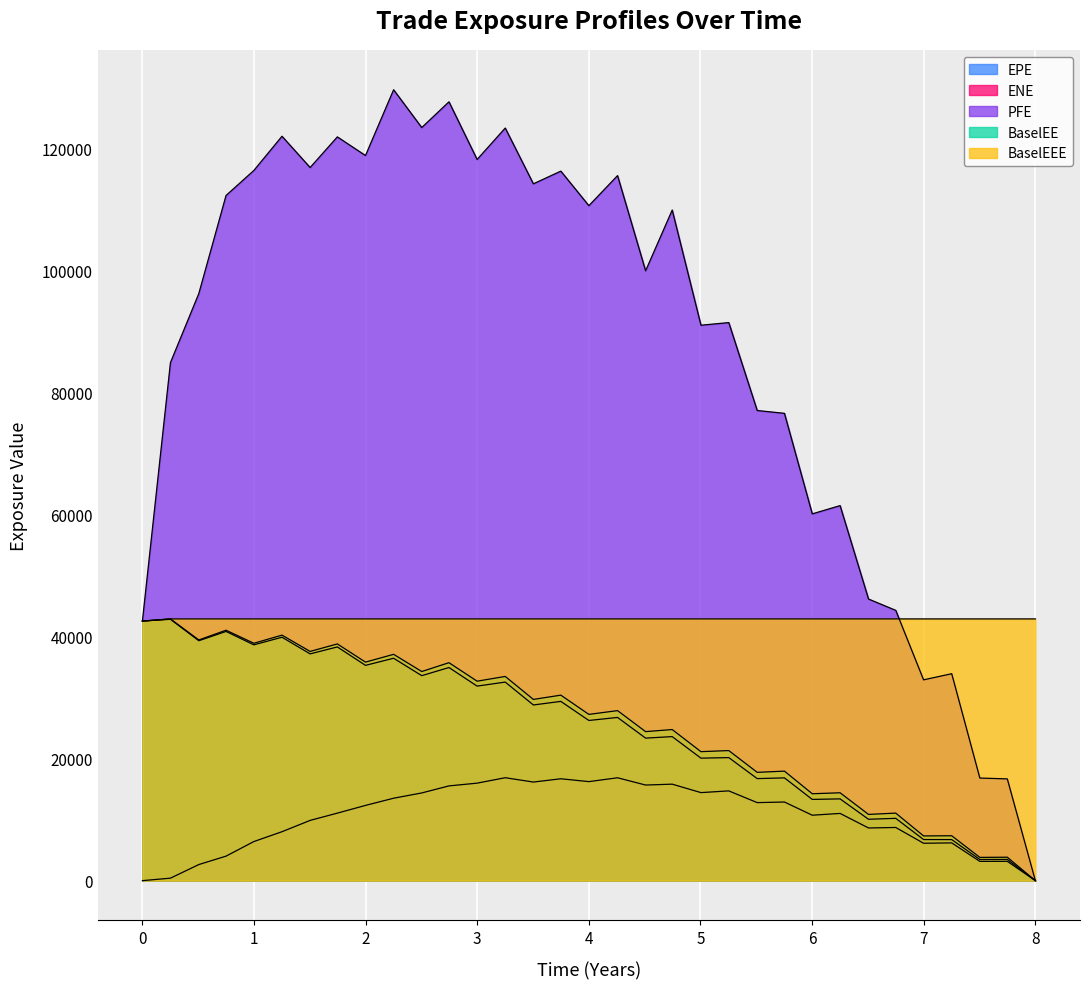

How many data points does each series have?

33